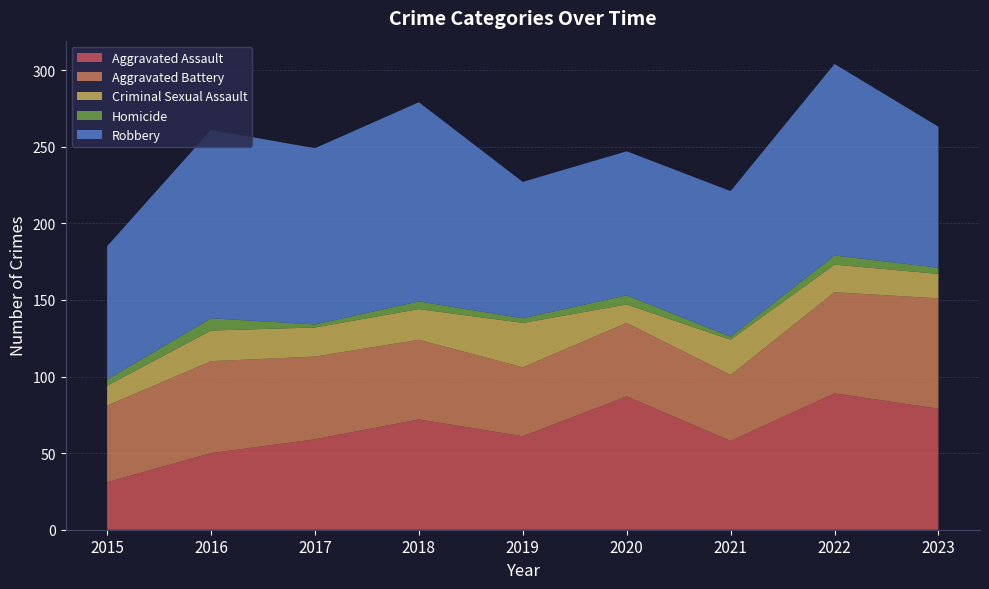

Reading left to right, extract all data points from this chart.

Aggravated Assault: 31	50	59	72	61	87	58	89	79
Aggravated Battery: 50	60	54	52	45	48	43	66	72
Criminal Sexual Assault: 13	20	19	20	29	12	23	18	16
Homicide: 4	8	2	5	3	6	2	6	4
Robbery: 87	123	115	130	89	94	95	125	92